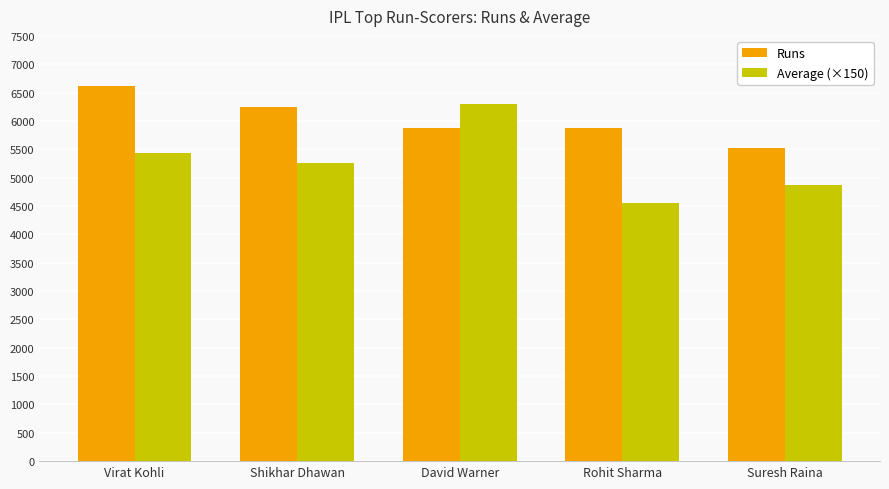

What is the average value of the Average (×150) series?

5282.1